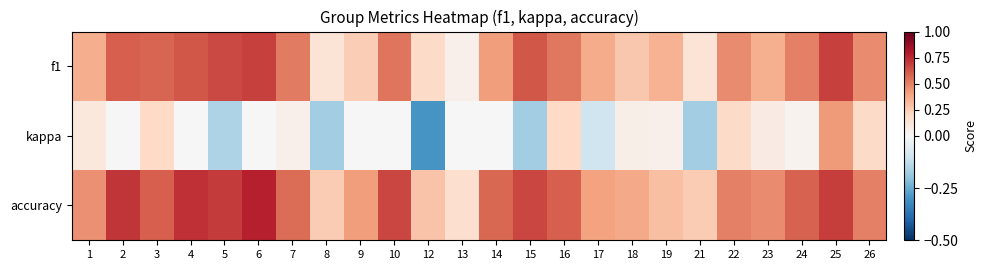

Reading right to left, list all the values displayed in this chart.

f1: 26=0.5	25=0.7	24=0.5	23=0.4	22=0.5	21=0.1	19=0.3	18=0.3	17=0.4	16=0.5	15=0.6	14=0.4	13=0.0	12=0.2	10=0.5	9=0.2	8=0.1	7=0.5	6=0.7	5=0.7	4=0.6	3=0.6	2=0.6	1=0.4
kappa: 26=0.2	25=0.4	24=0.0	23=0.1	22=0.2	21=-0.2	19=0.1	18=0.1	17=-0.1	16=0.2	15=-0.2	14=0.0	13=0.0	12=-0.3	10=0.0	9=0.0	8=-0.2	7=0.1	6=0.0	5=-0.2	4=0.0	3=0.2	2=0.0	1=0.1
accuracy: 26=0.5	25=0.7	24=0.6	23=0.5	22=0.5	21=0.2	19=0.3	18=0.4	17=0.4	16=0.6	15=0.7	14=0.6	13=0.2	12=0.3	10=0.7	9=0.4	8=0.2	7=0.6	6=0.8	5=0.7	4=0.7	3=0.6	2=0.7	1=0.5